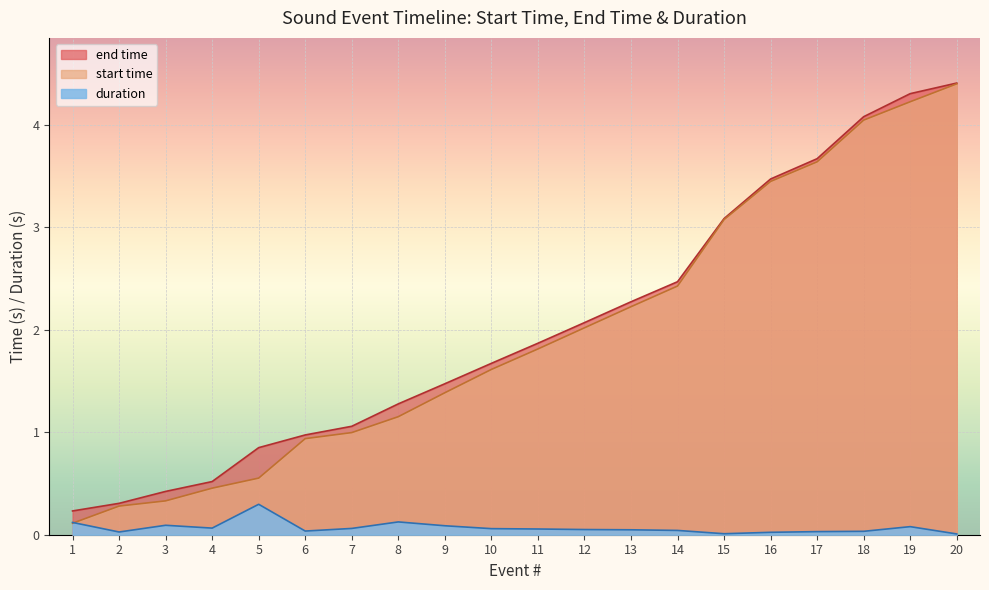

What is the sum of the end time values at 17 and 20?

8.1